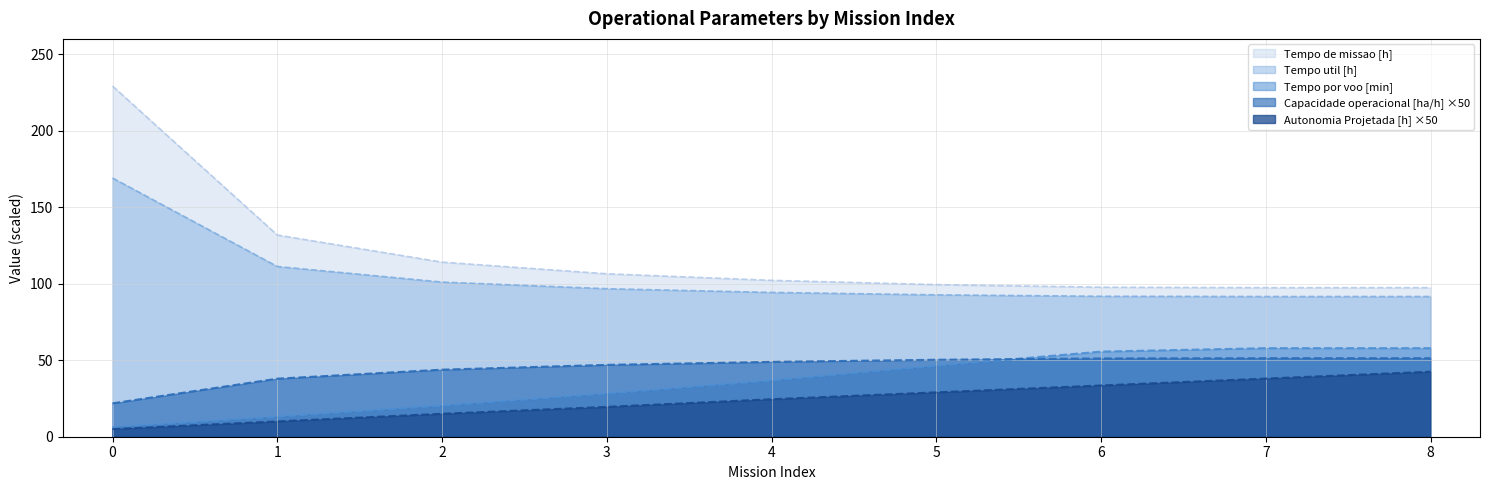

Reading left to right, what are all the values shown in this chart?

Capacidade operacional [ha/h]: 21.8	37.9	43.8	47.0	48.9	50.3	51.2	51.3	51.3
Tempo util [h]: 169.1	111.2	101.1	96.7	94.3	92.7	91.8	91.6	91.6
Autonomia Projetada [h]: 5.0	10.0	15.0	19.5	24.5	29.0	33.5	38.0	42.5
Tempo por voo [min]: 6.2	13.1	20.4	28.2	36.7	46.4	55.6	57.9	57.9
Tempo de missao [h]: 229.2	131.8	114.1	106.5	102.2	99.4	97.7	97.4	97.4